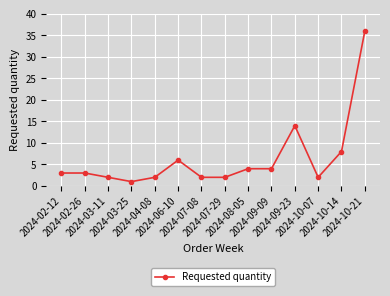

Reading right to left, extract all data points from this chart.

36	8	2	14	4	4	2	2	6	2	1	2	3	3